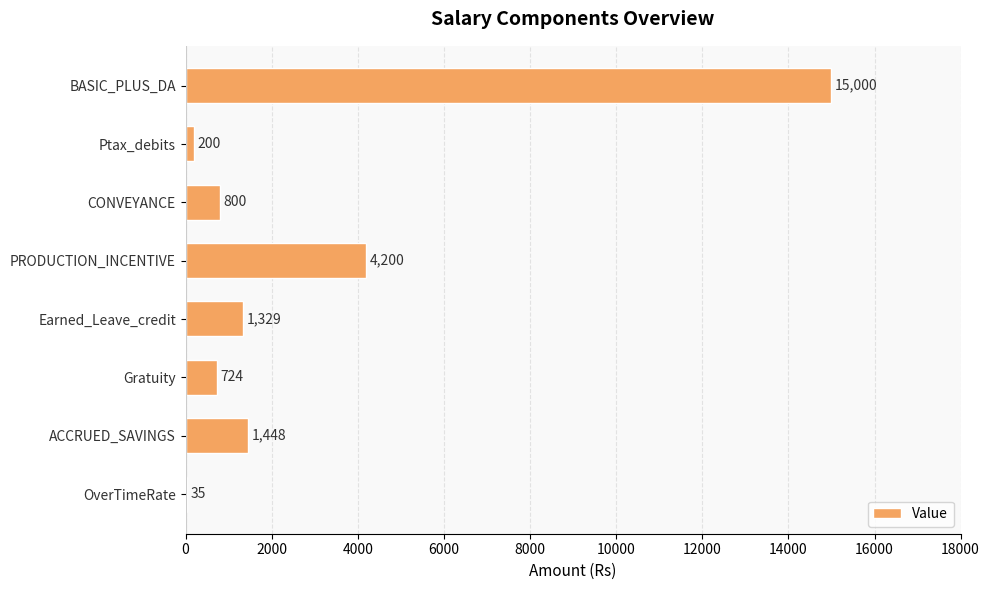

What is the change in value from Gratuity to OverTimeRate?

-689